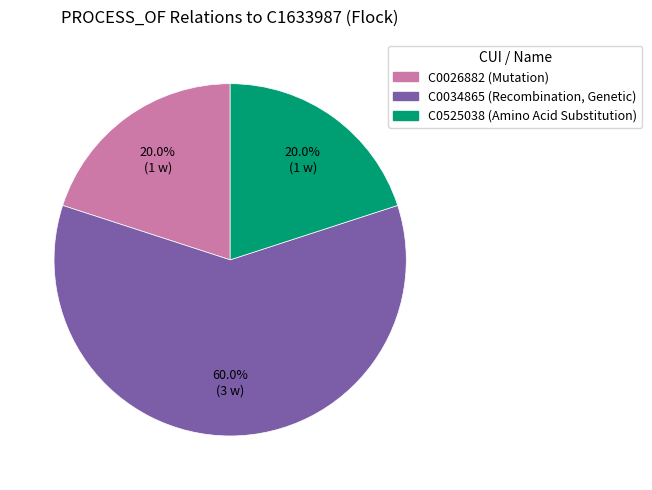

To the nearest percent, what percentage of the pie is C0034865 (Recombination, Genetic)?

60%